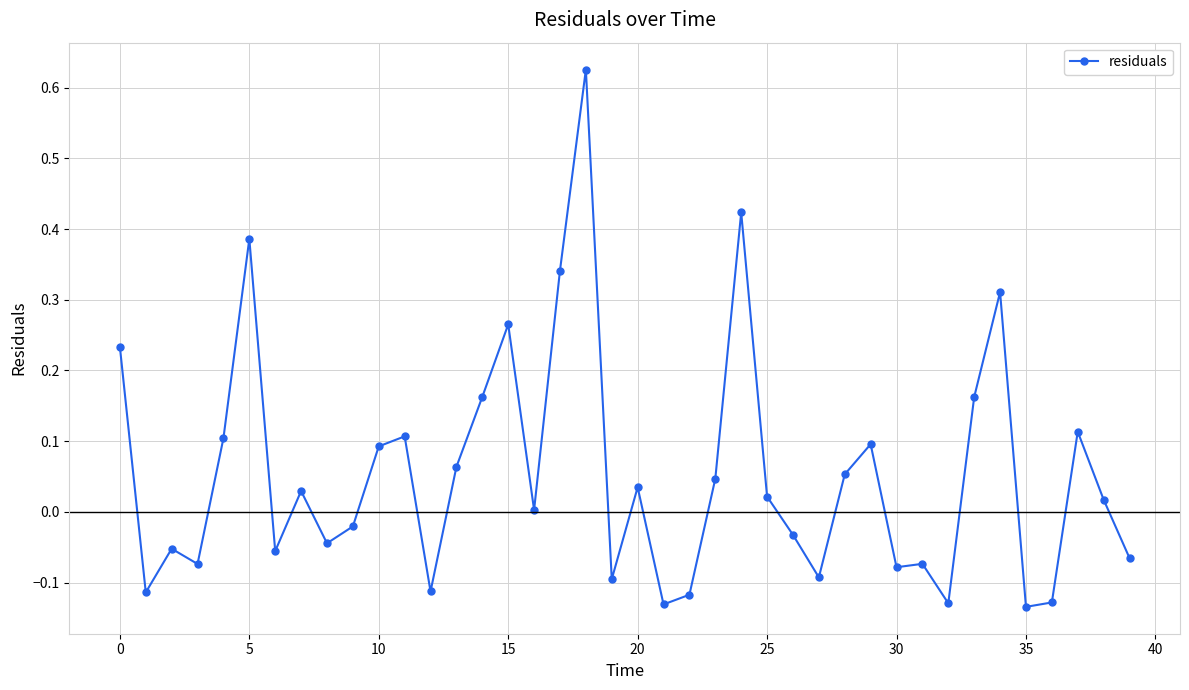

What is the difference between the maximum and minimum values?

0.8